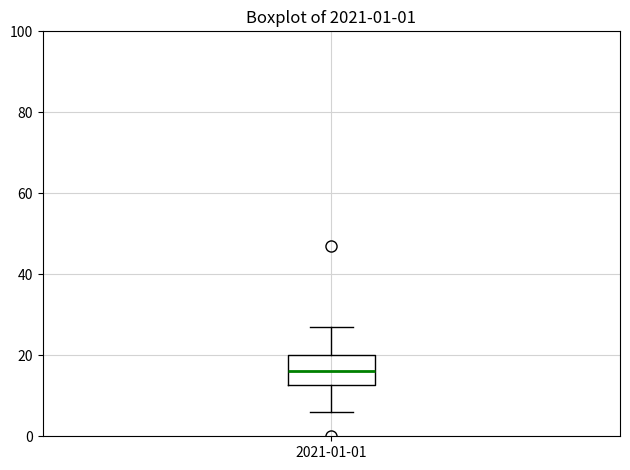

Transcribe this box plot: give where the median line is, the range the box spans, and where the two whiskers end, as read against the y-axis. The values are not printed on the chart, so give them approximately, as read against the axis.

median 16, box 12 to 20, whiskers 6 to 28